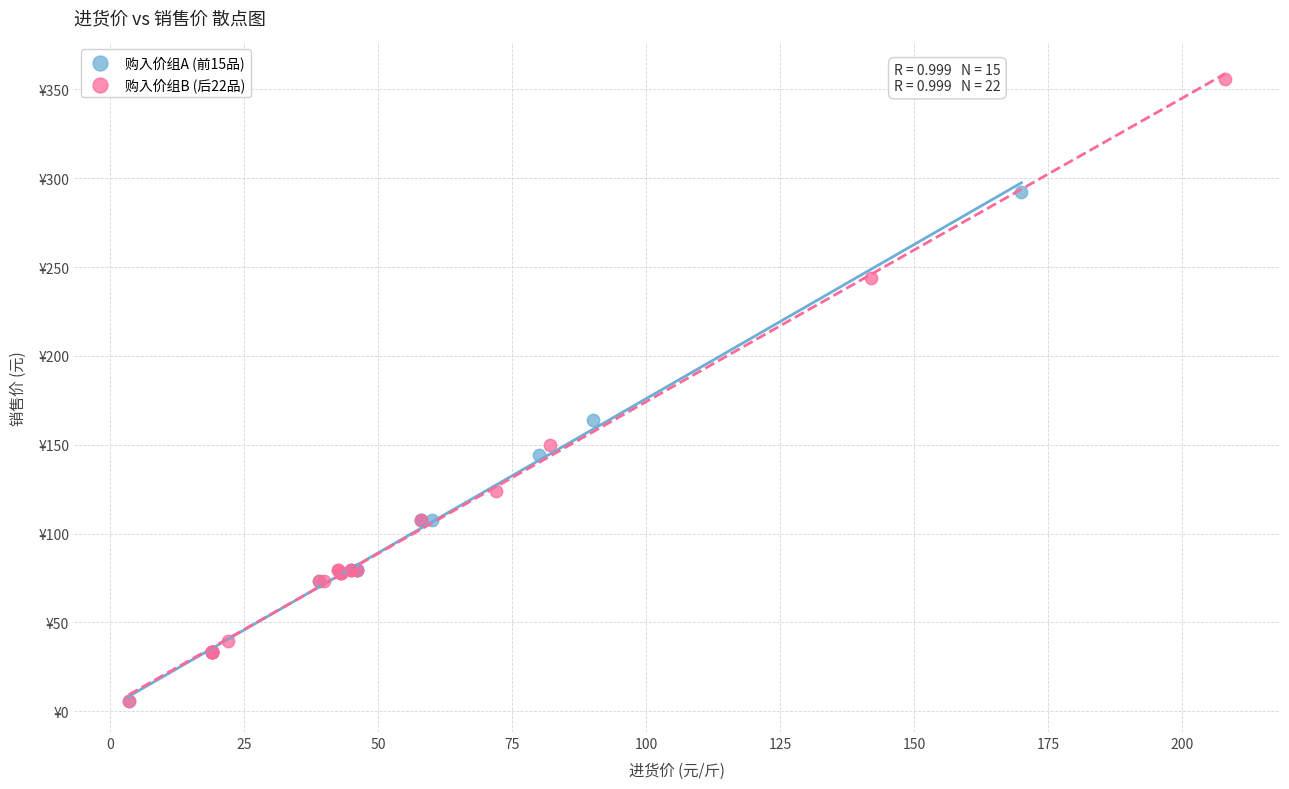

What are all the series names shown in the legend?

购入价组A (前15品), 购入价组B (后22品)